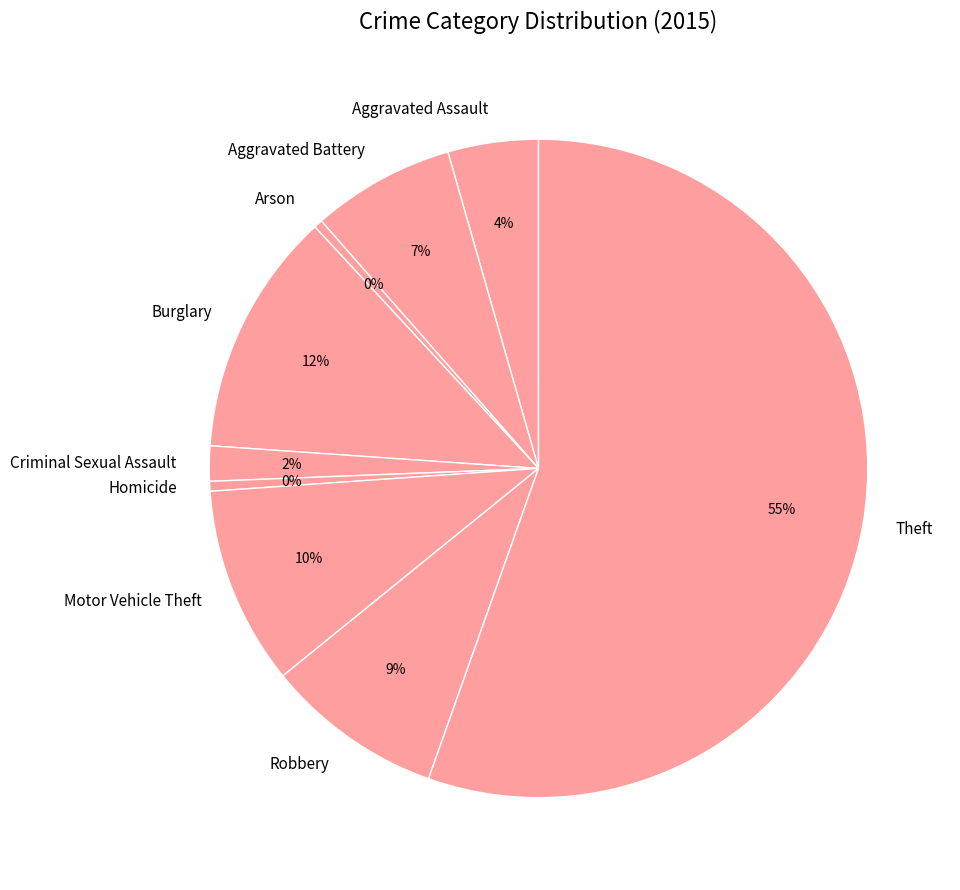

Does Theft represent more than half of the total?

Yes